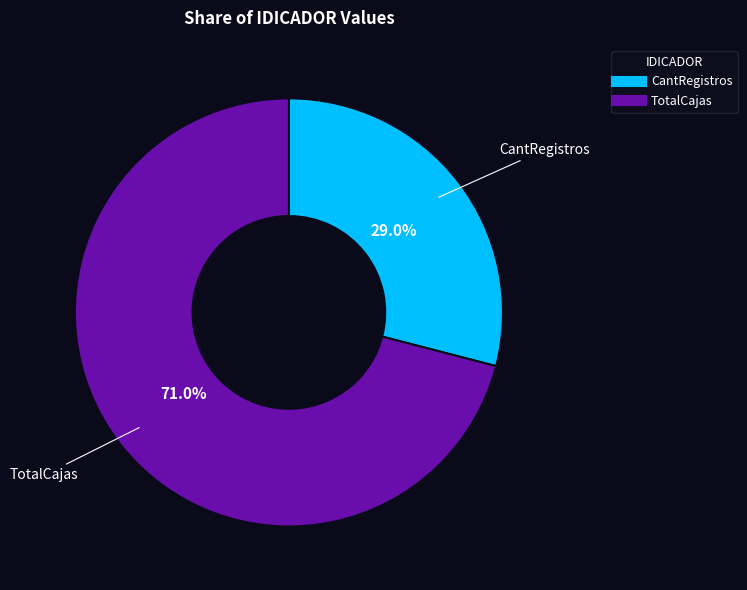

Which slice is the largest?

TotalCajas